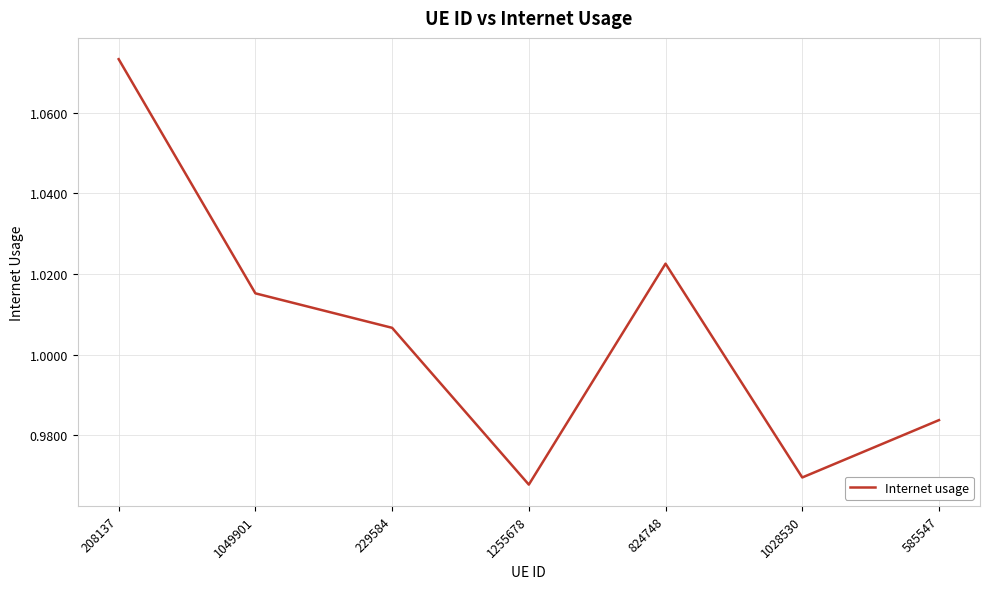

Is it true that the value at 208137 is 0.4?

False